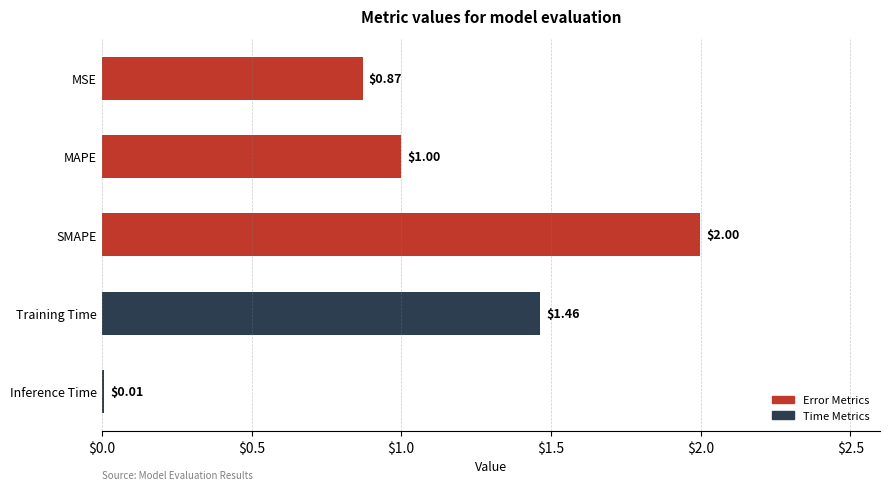

What is the label of the 4th bar from the bottom?

MAPE